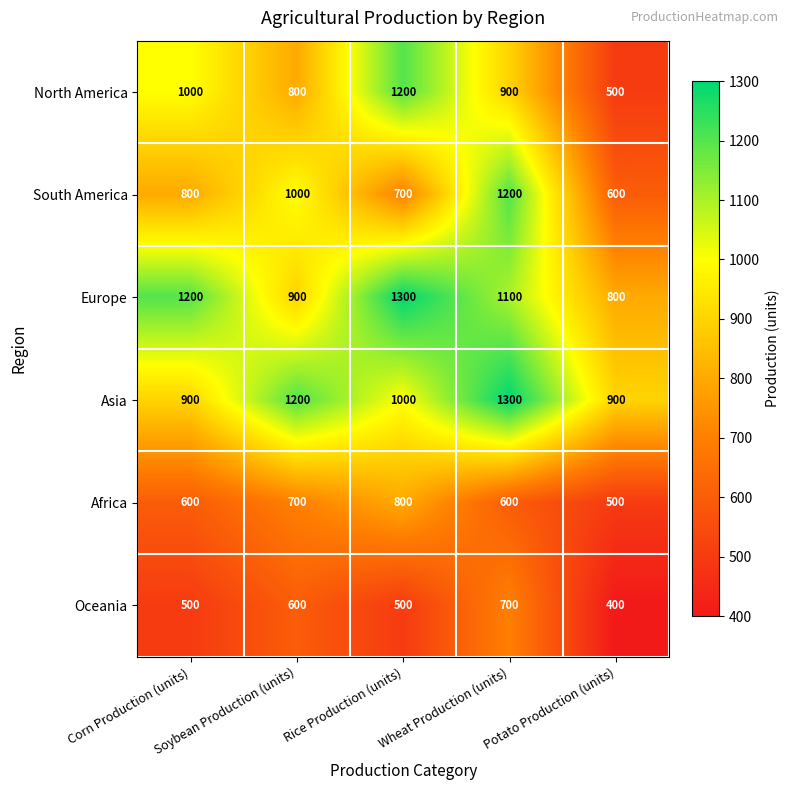

What is the minimum value for Asia?

900